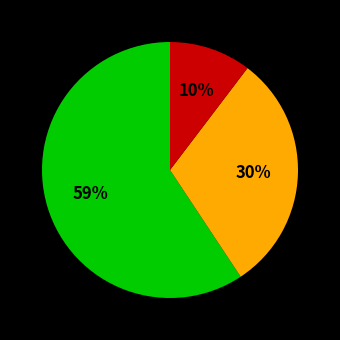

To the nearest percent, what is the average slice percentage?

33%